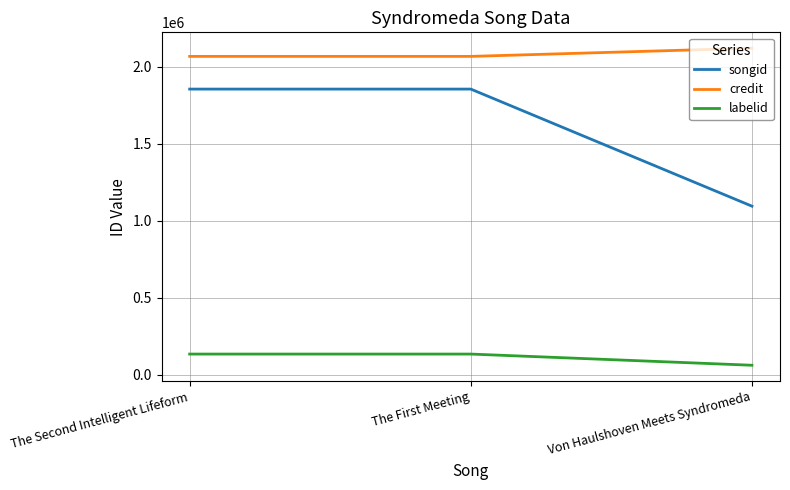

How many lines are shown in the chart?

3